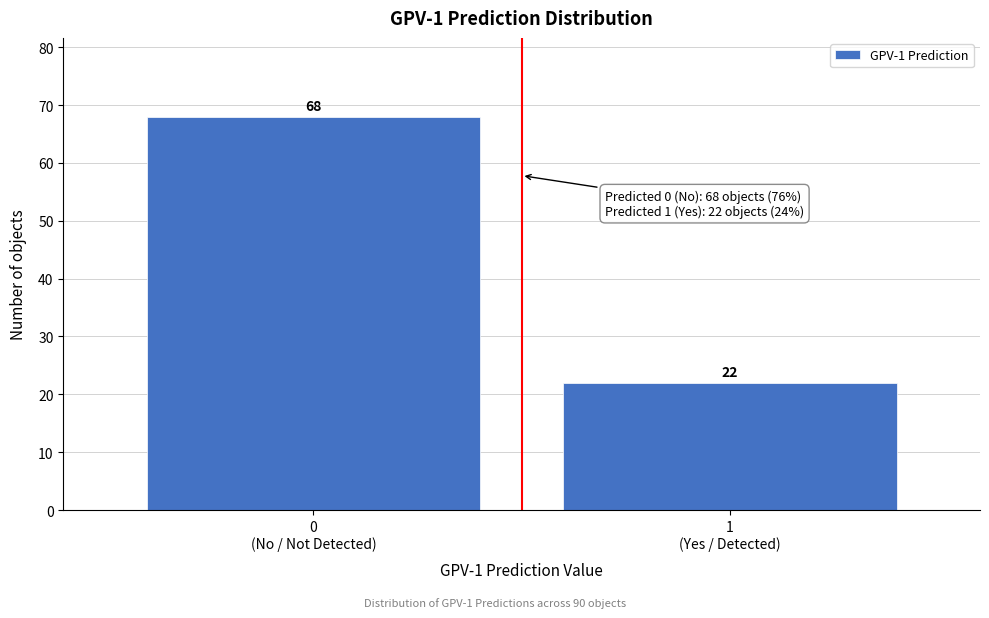

Reading left to right, what are all the values shown in this chart?

68	22